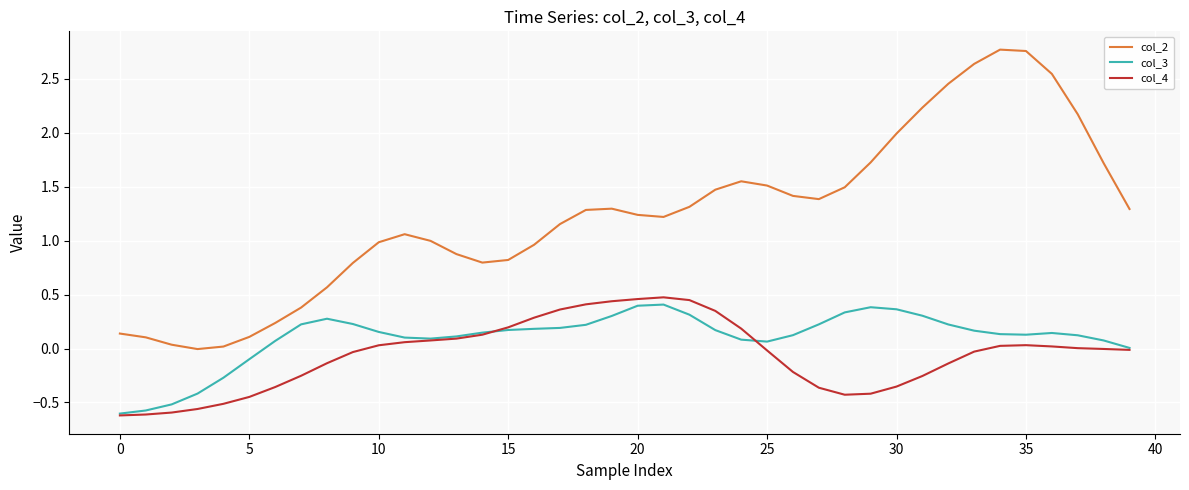

In col_2, how many points are lower than both neighbors (excluding endpoints)?

4